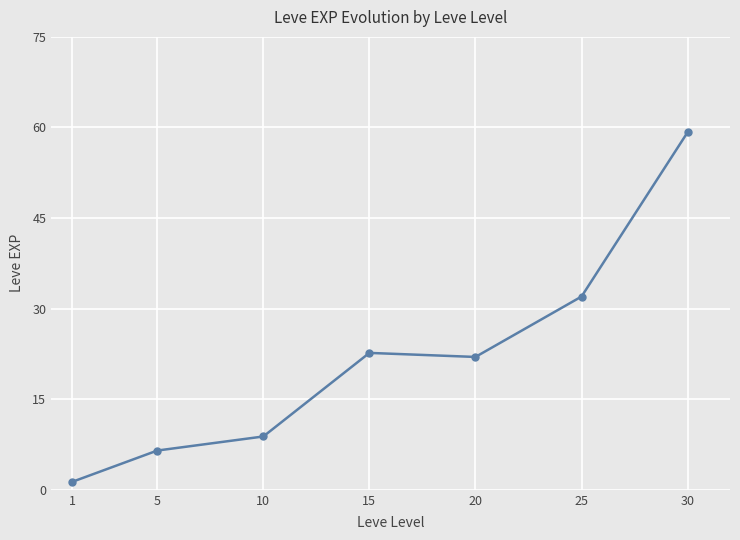

What is the difference between the maximum and minimum values?

57.9